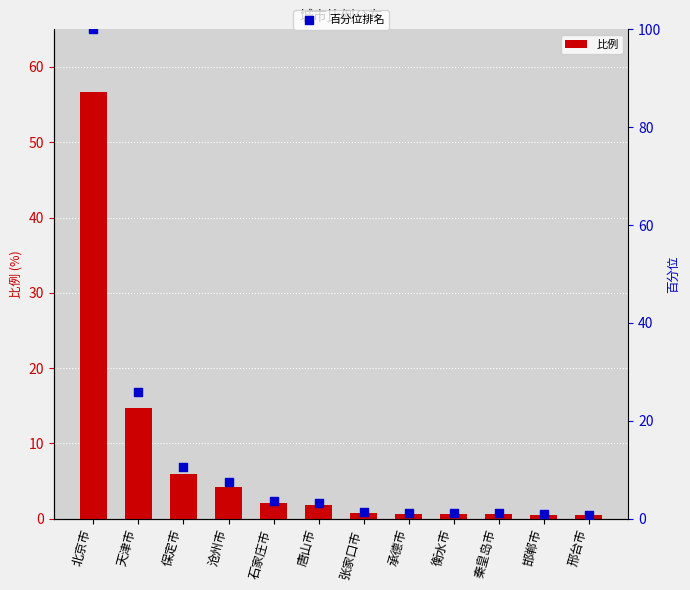

What is the total value across all series at 石家庄市?

5.6